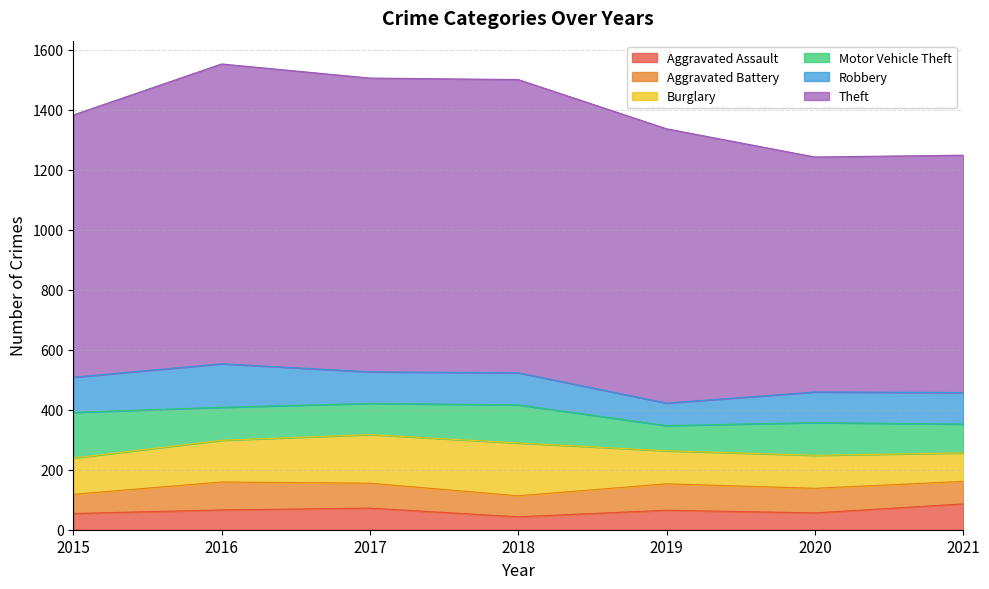

Is it true that Aggravated Battery equals 19 at 2018?

False